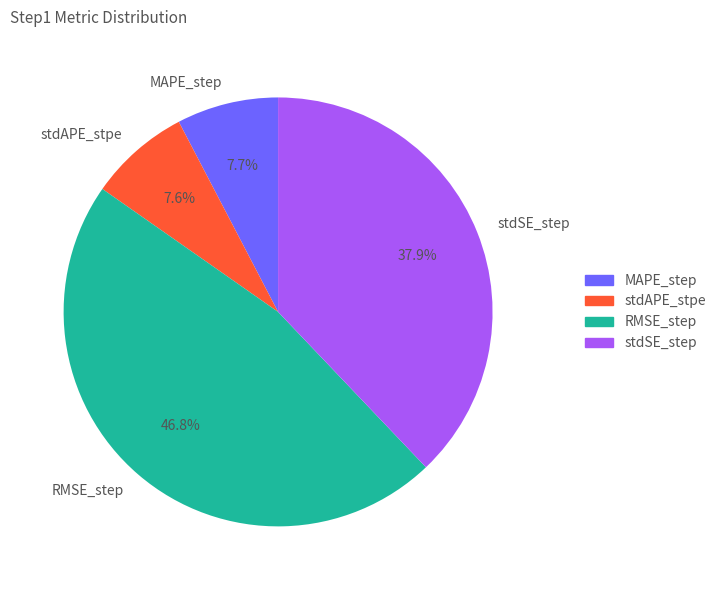

Is stdAPE_stpe the majority of the pie?

No